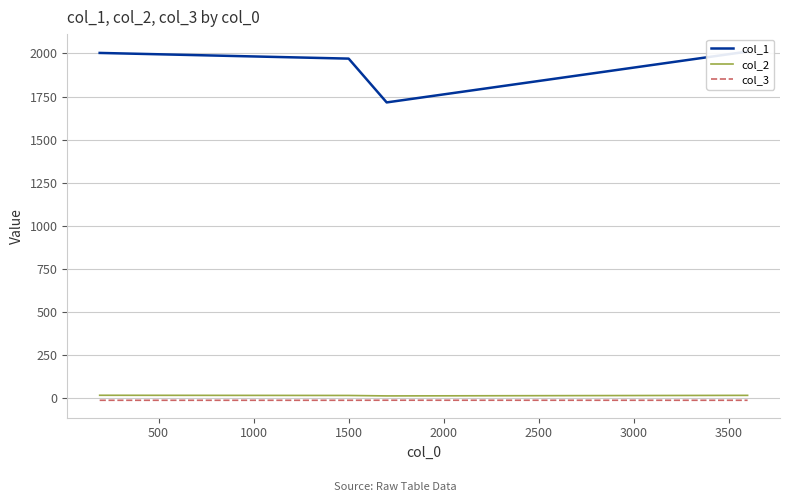

What is the value of the col_1 point at the 1st from the left?

2003.0